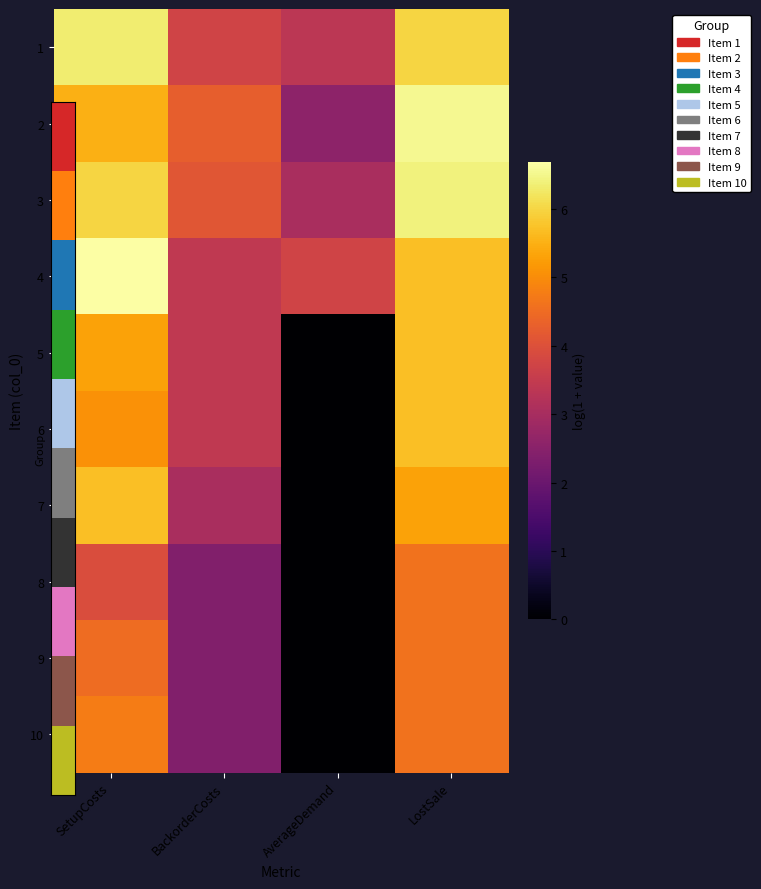

Which category has the lowest value across all series?

AverageDemand